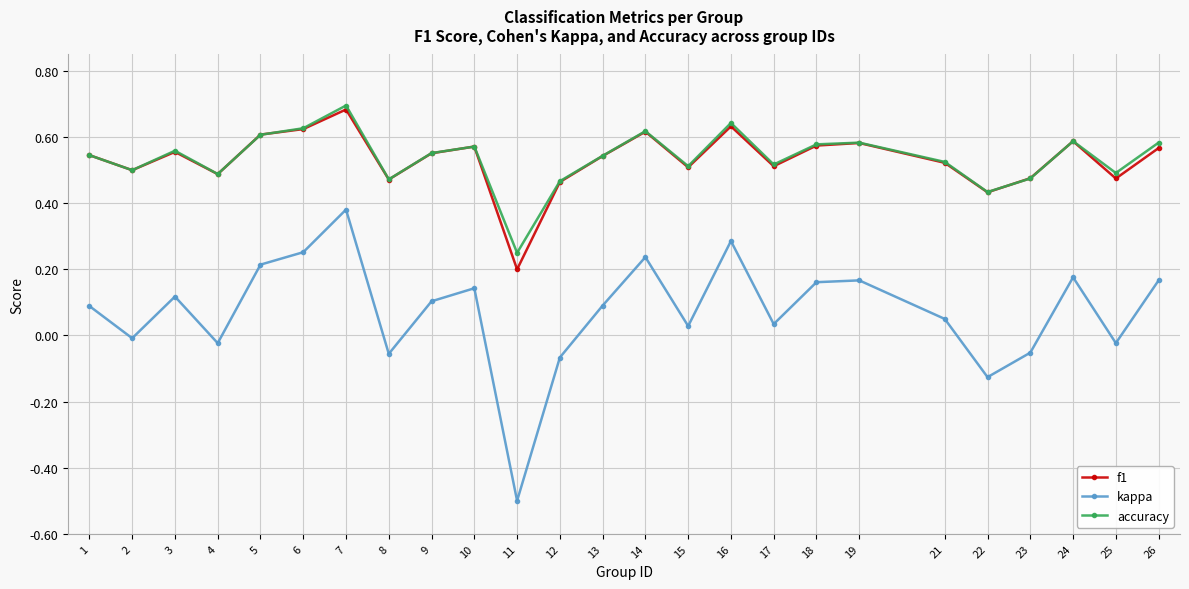

Does the chart display data point markers on the line(s)?

Yes